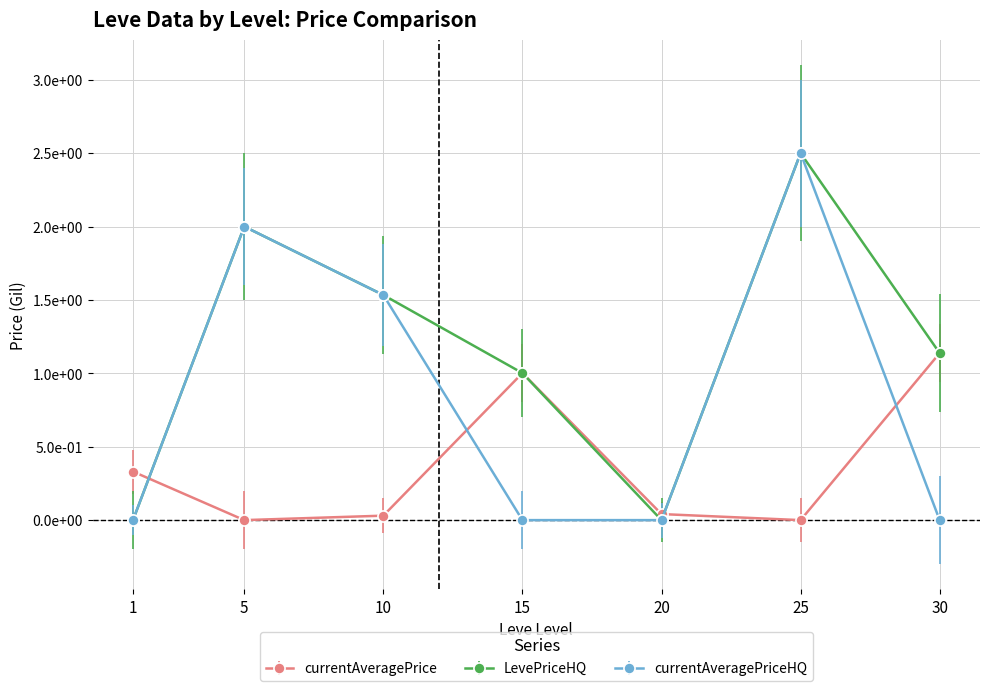

At which label does LevePriceHQ reach its peak?

25